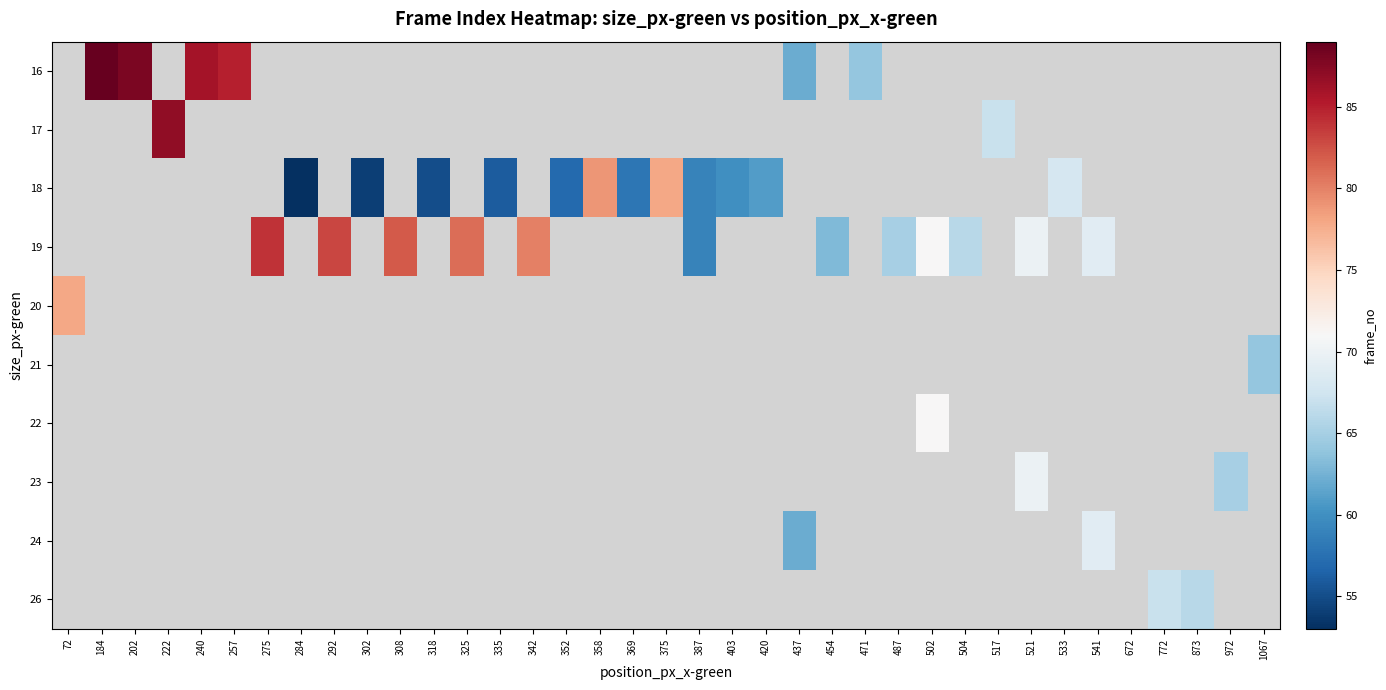

Count the number of data series in this chart.

10